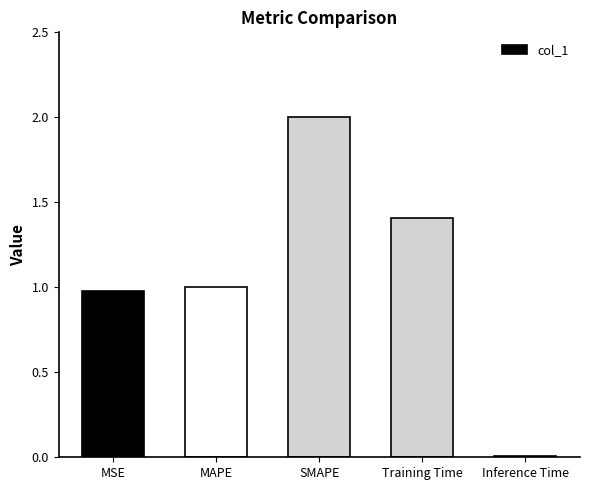

What is the greatest value displayed?

2.0